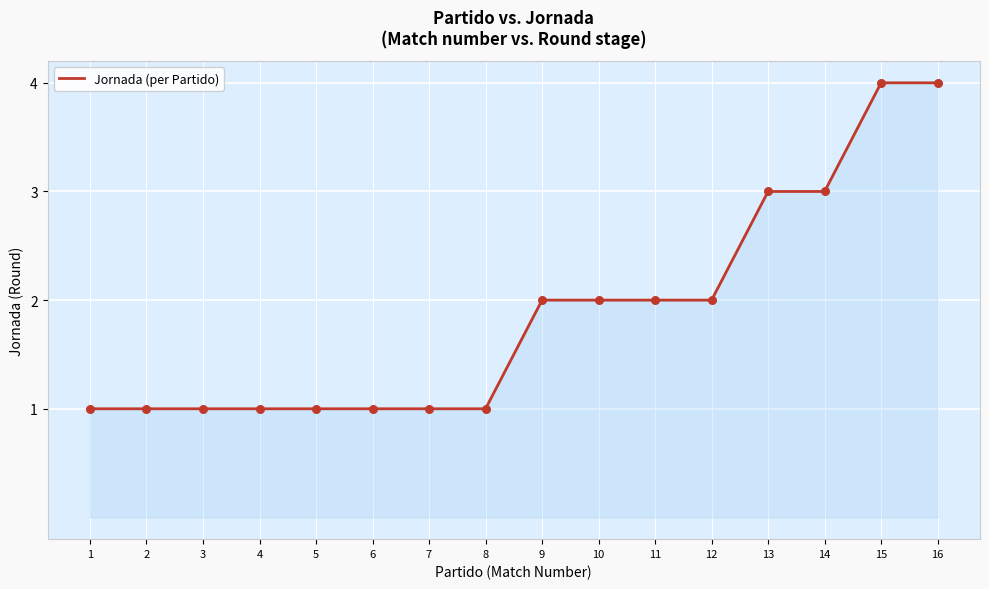

What is the ratio of the value at 11 to the value at 12?

1.0